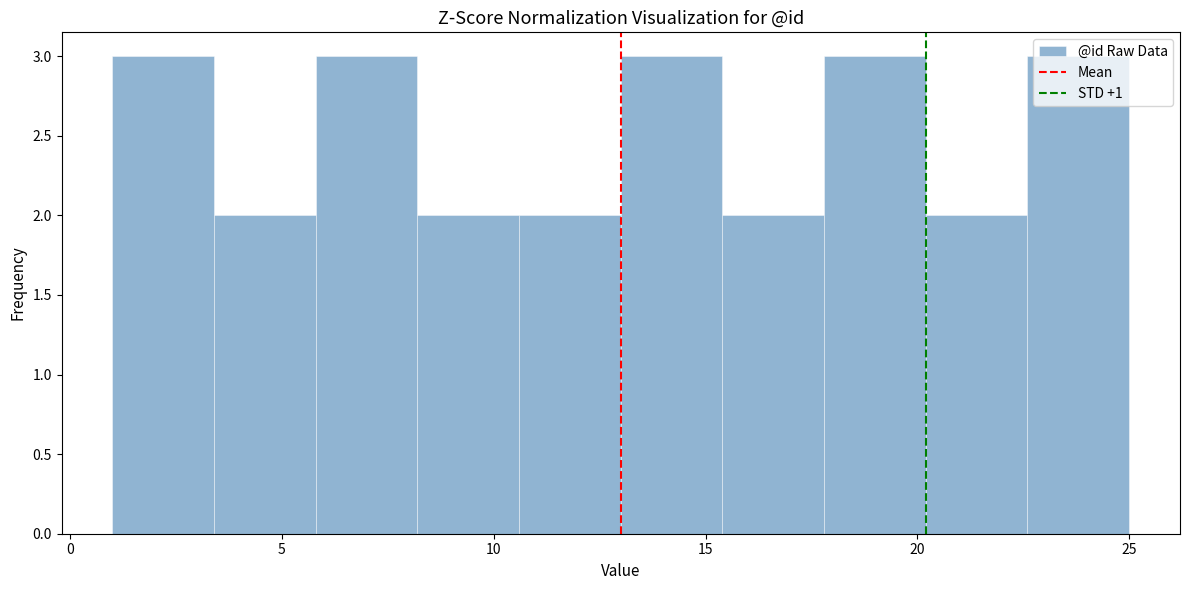

Reading left to right, list every bar in this chart as the range it spans on the x-axis followed by its height. Neither the bar edges nor the heights are printed on the chart, so give them approximately, as read against the axes.

1.0 to 3.4: 3
3.4 to 5.8: 2
5.8 to 8.2: 3
8.2 to 10.6: 2
10.6 to 13.0: 2
13.0 to 15.4: 3
15.4 to 17.8: 2
17.8 to 20.2: 3
20.2 to 22.6: 2
22.6 to 25.0: 3